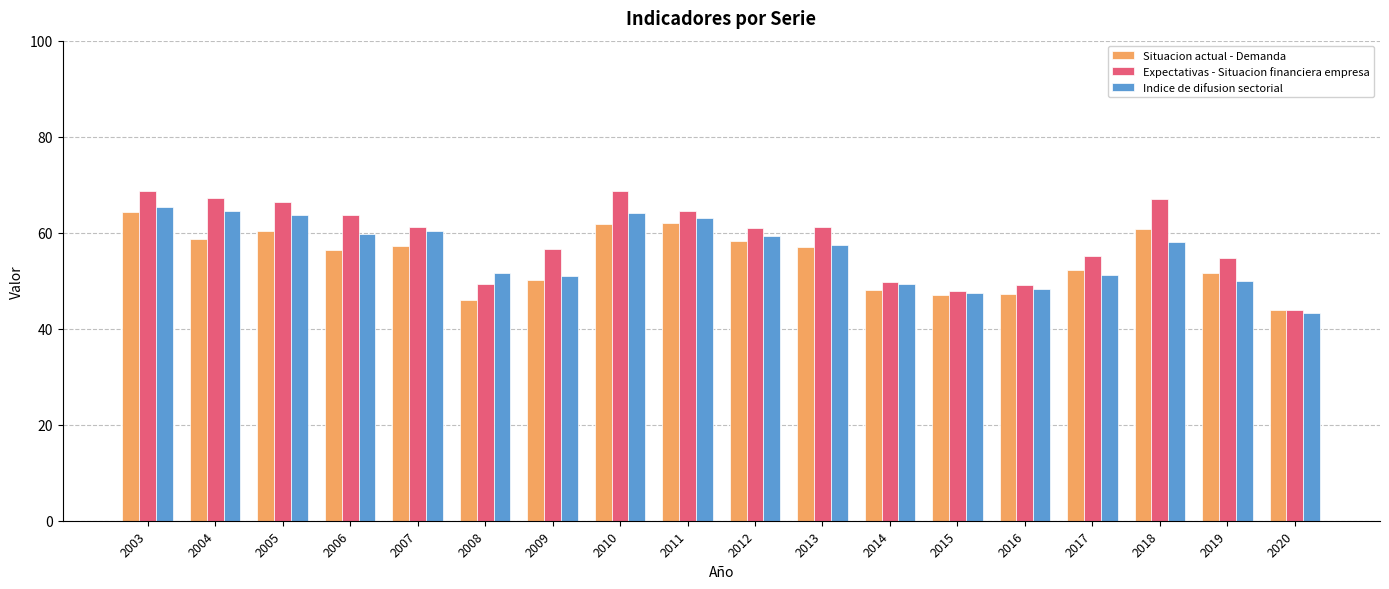

The Situacion actual - Demanda series shows 64.3 at 2003. True or false?

True